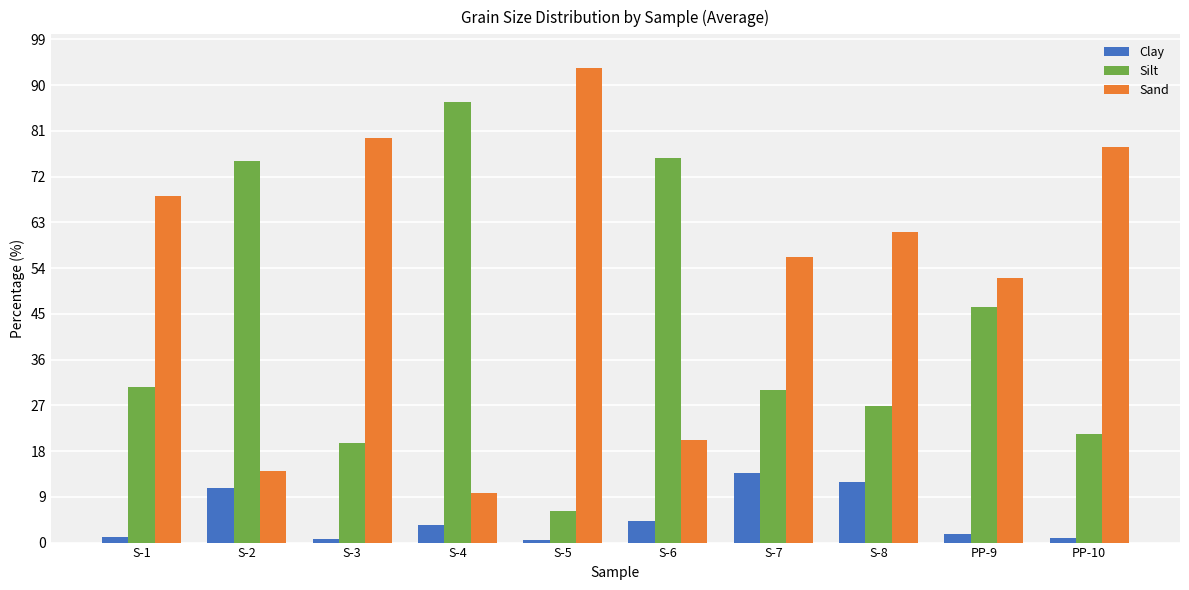

Rank the series by their maximum value, from highest to lowest.

Sand, Silt, Clay